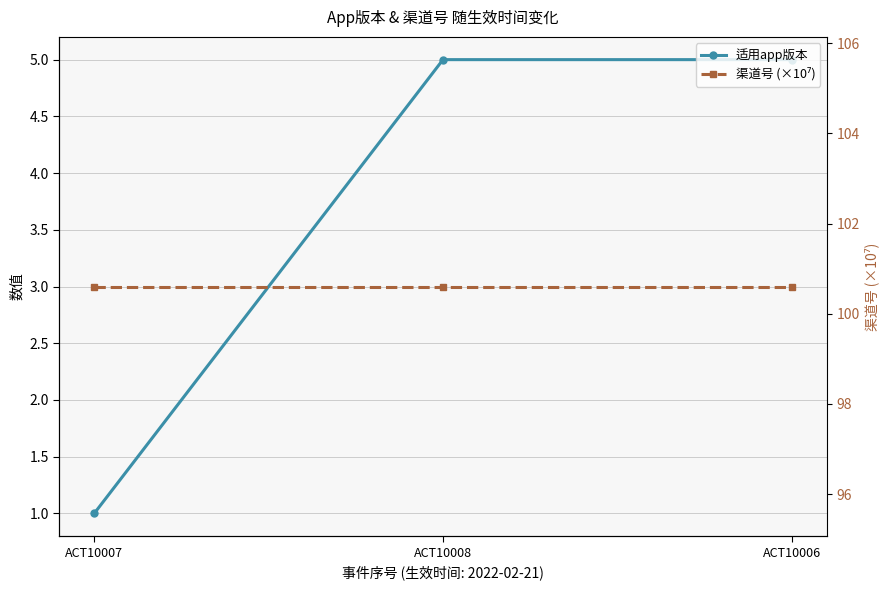

Reading left to right, list all the values displayed in this chart.

适用app版本: 1.0	5.0	5.0
渠道号 (×10⁷): 100.6	100.6	100.6